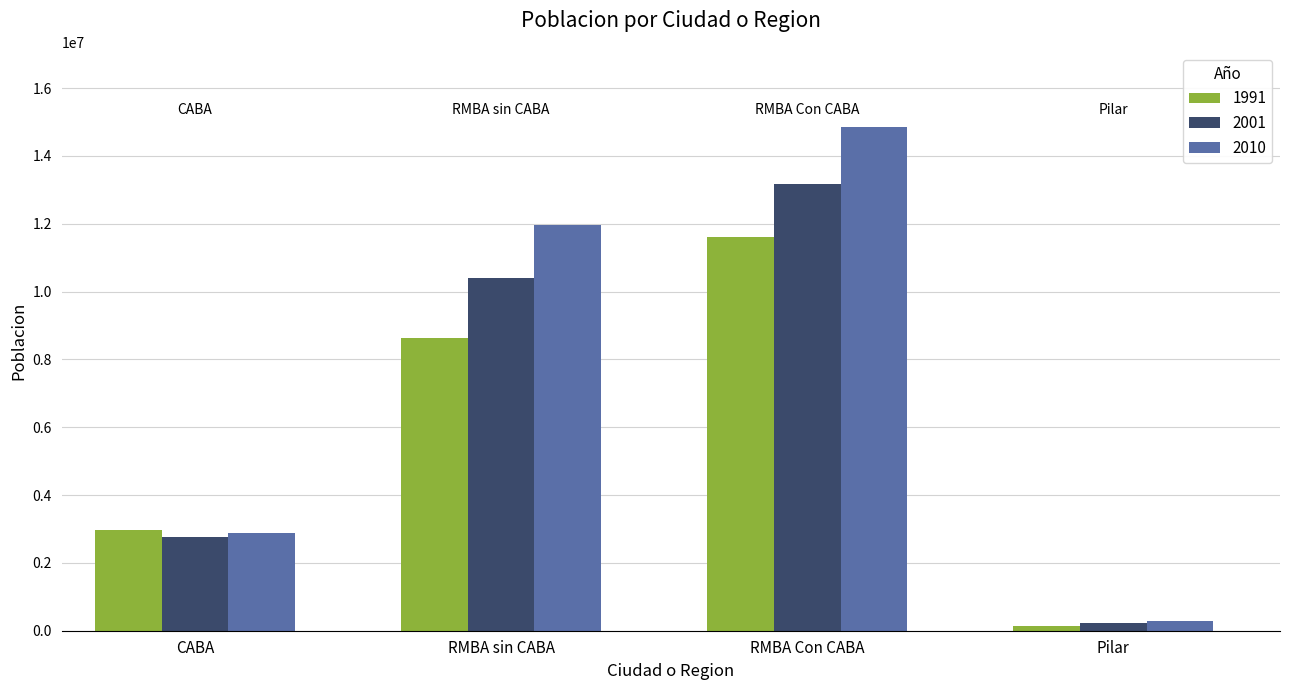

What are all the series names shown in the legend?

1991, 2001, 2010